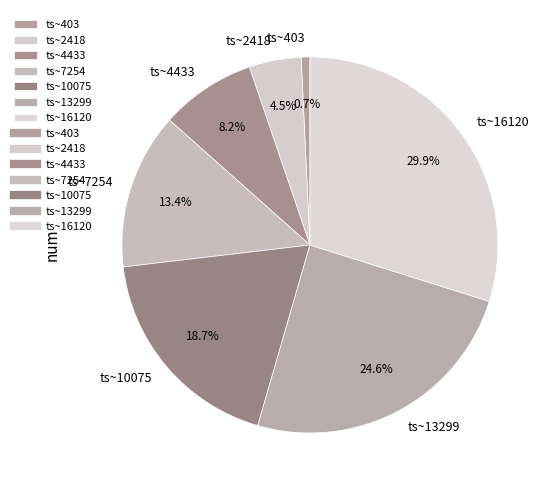

What is the smallest slice in the pie chart?

ts~403